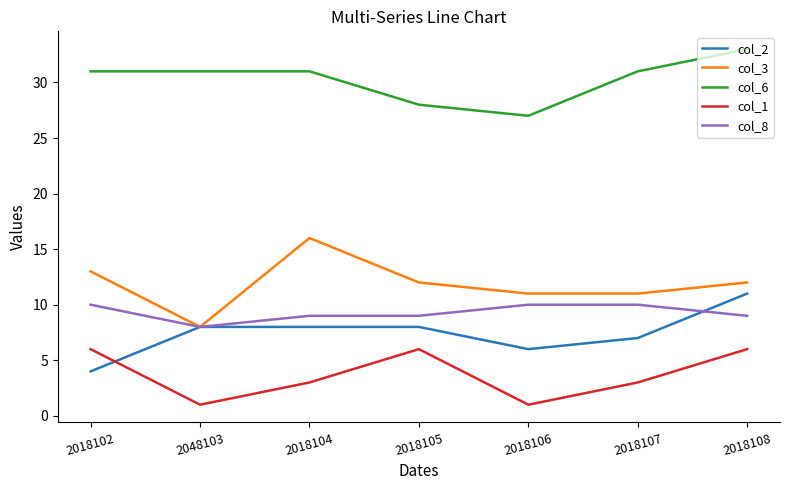

Which series has the largest range (max minus min)?

col_3